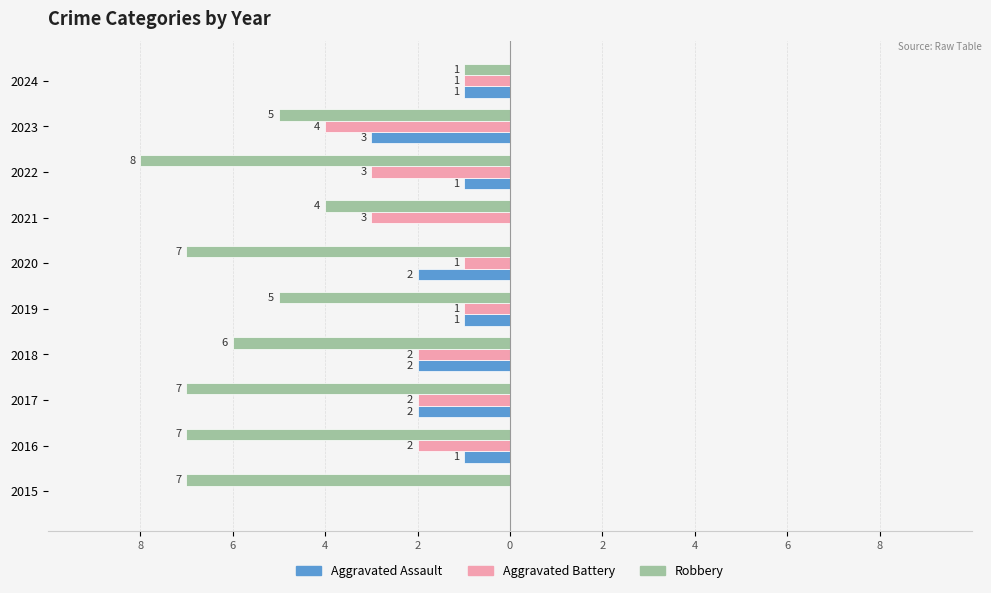

What are all the series names shown in the legend?

Aggravated Assault, Aggravated Battery, Robbery